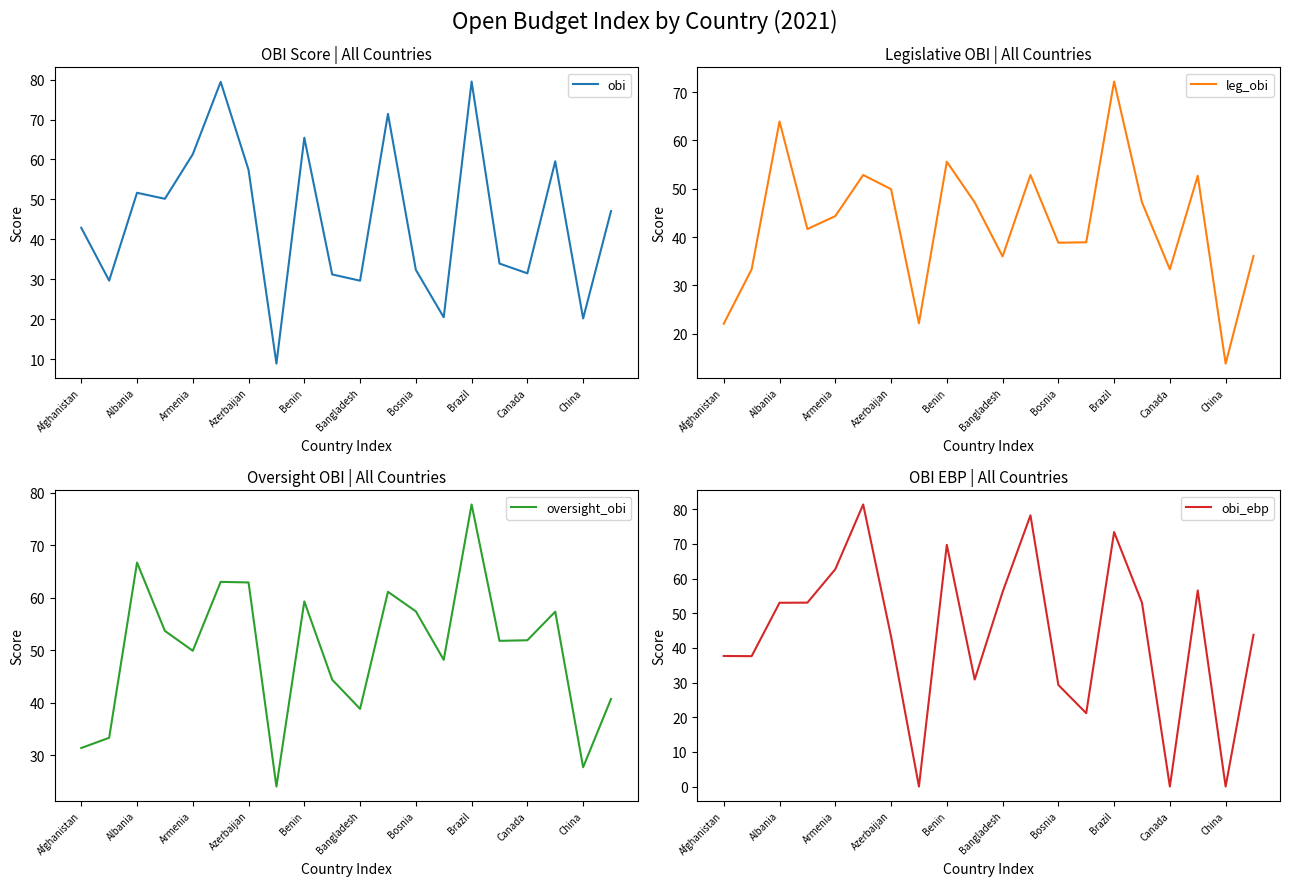

The value of obi at Brazil is 45.2. True or false?

False